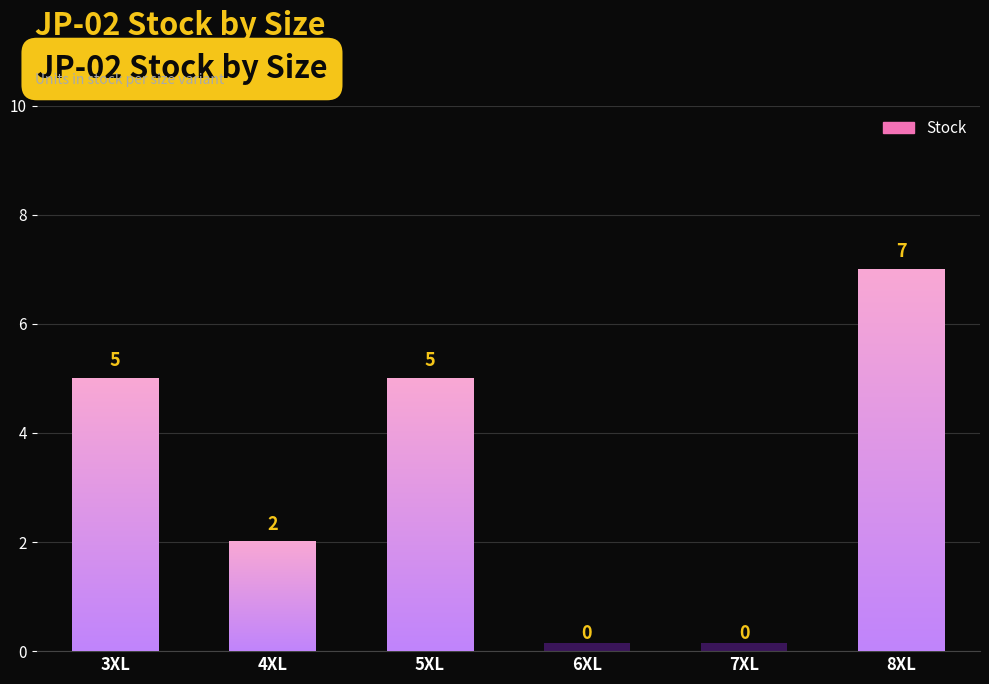

List the labels in order of value, smallest first.

6XL, 7XL, 4XL, 3XL, 5XL, 8XL